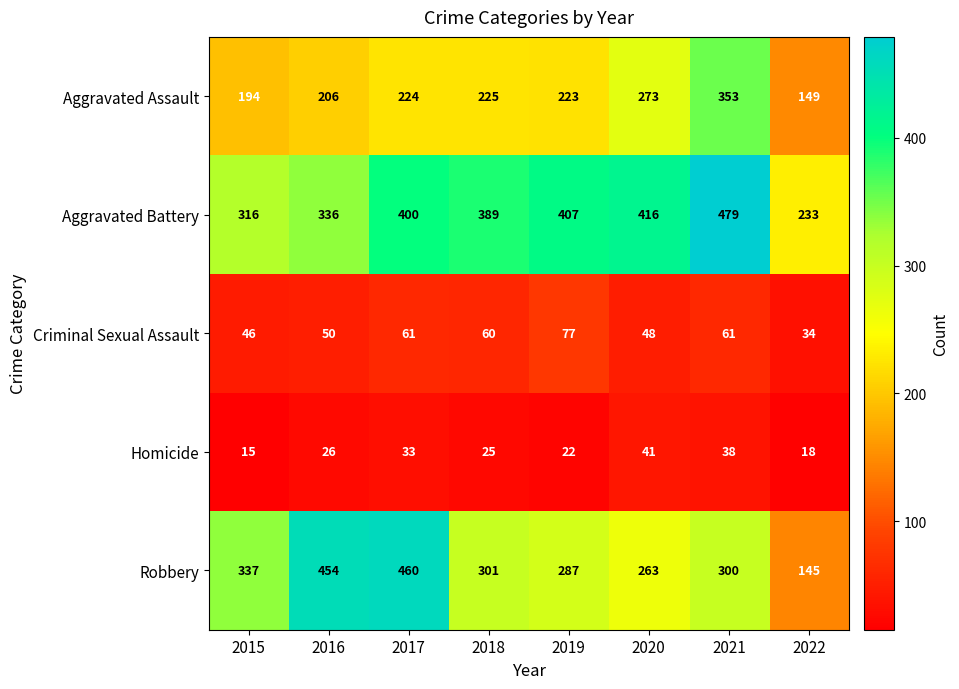

What is the difference between the highest and lowest values at 2021?

441